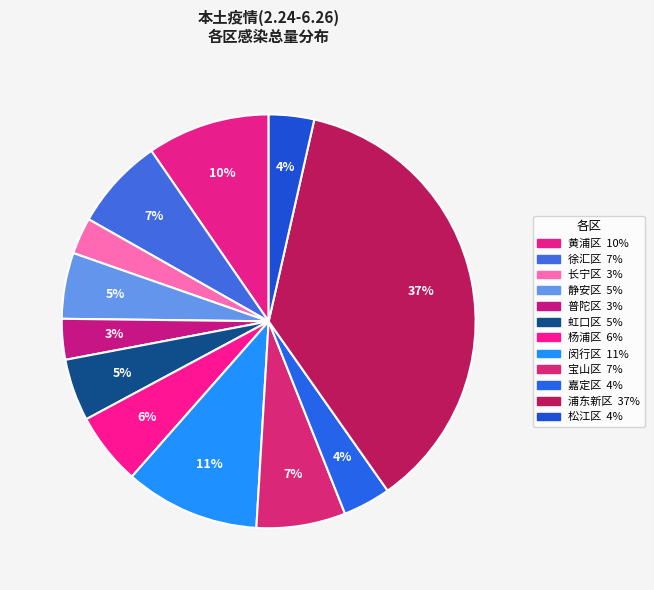

How many segments does this pie chart have?

12